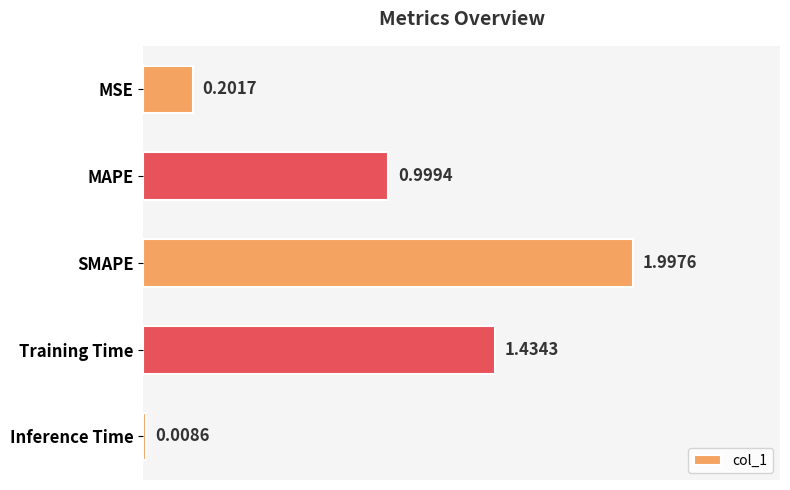

What is the sum of all values?

4.6